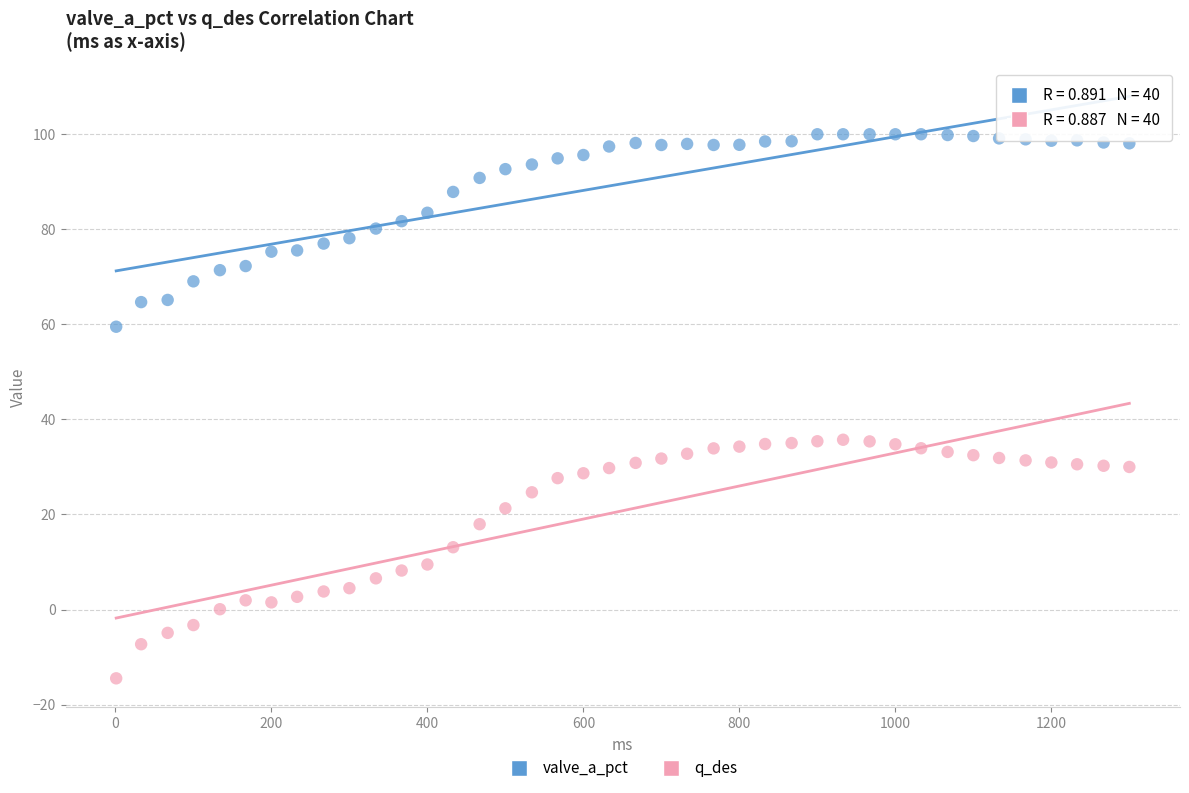

Which series contains the highest Y value?

valve_a_pct